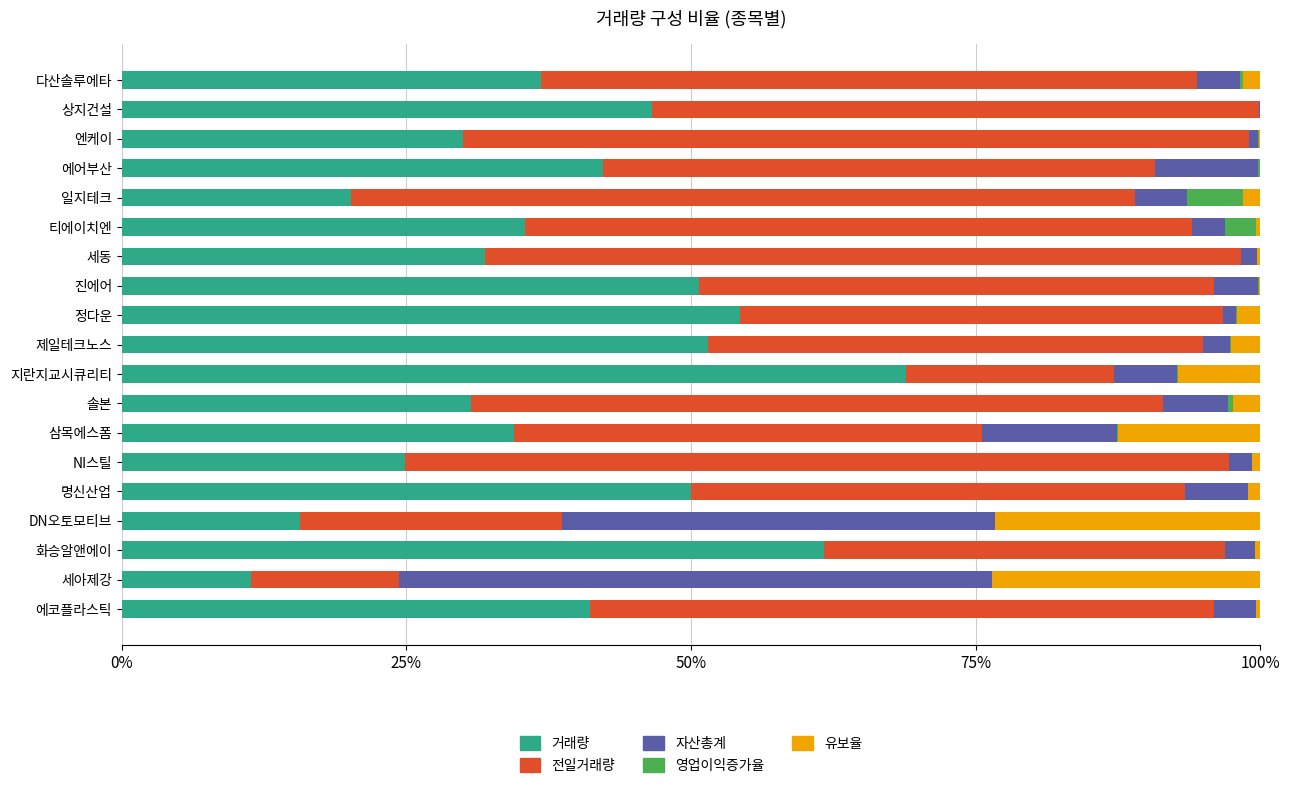

The value of 거래량 at 진에어 is 50.7. True or false?

True